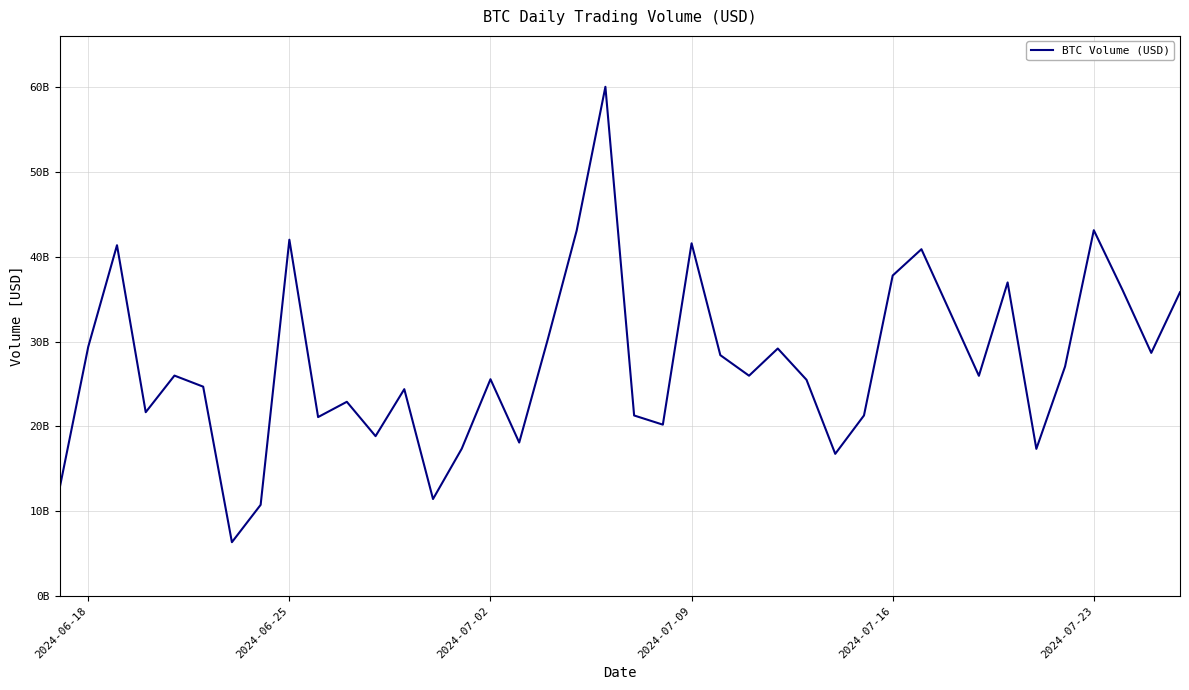

Is this an area chart (filled region under the line)?

No